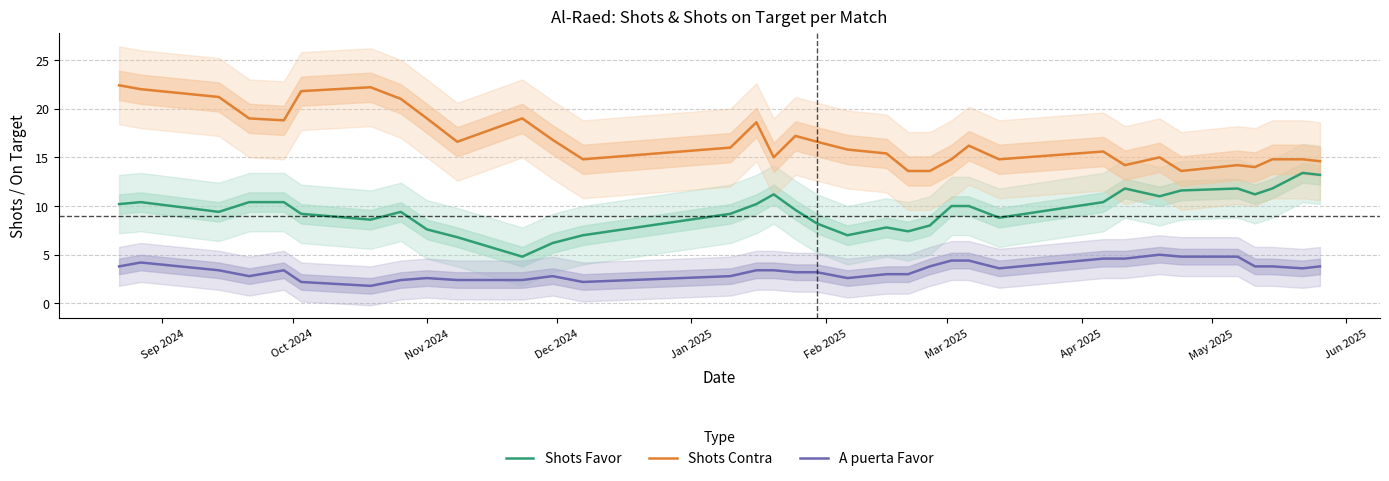

In Shots Favor, how many points are lower than both neighbors (excluding endpoints)?

8